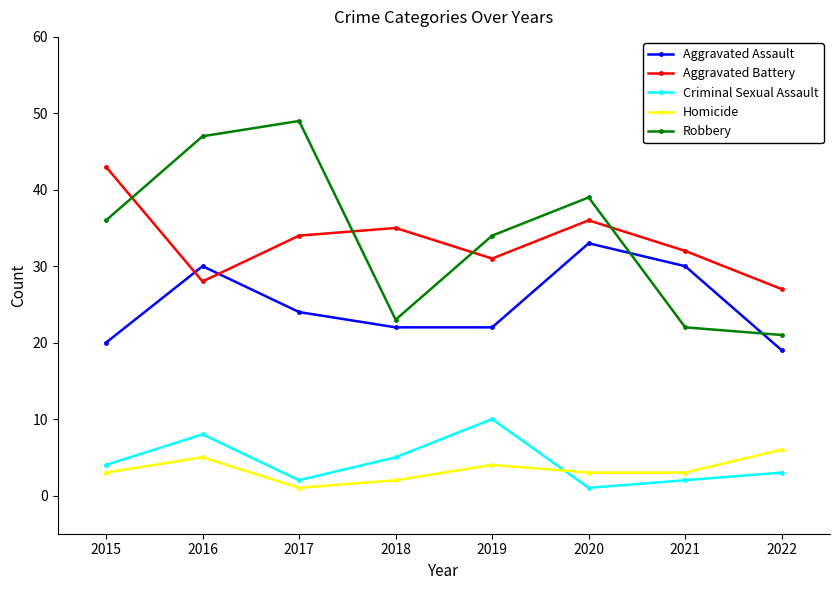

At which label does Aggravated Battery reach its minimum?

2022